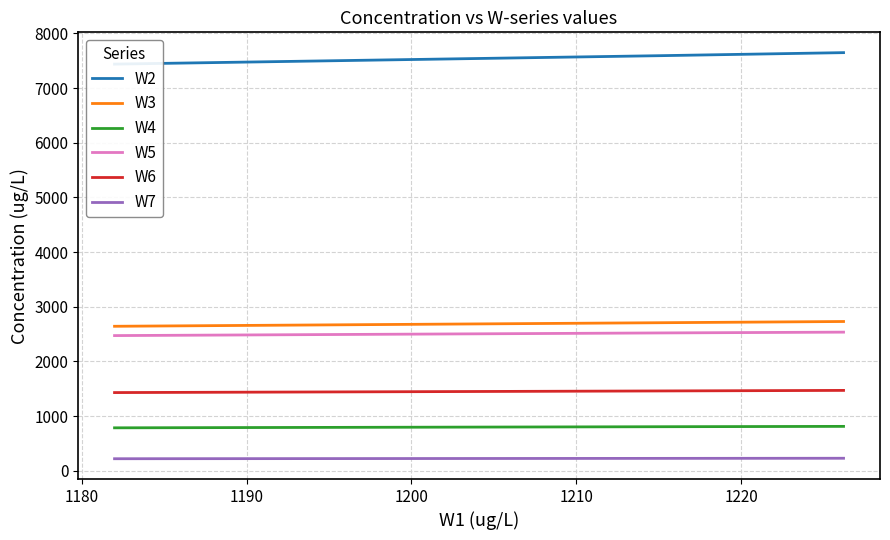

What is the difference between the maximum and minimum values in the W6 series?

39.8